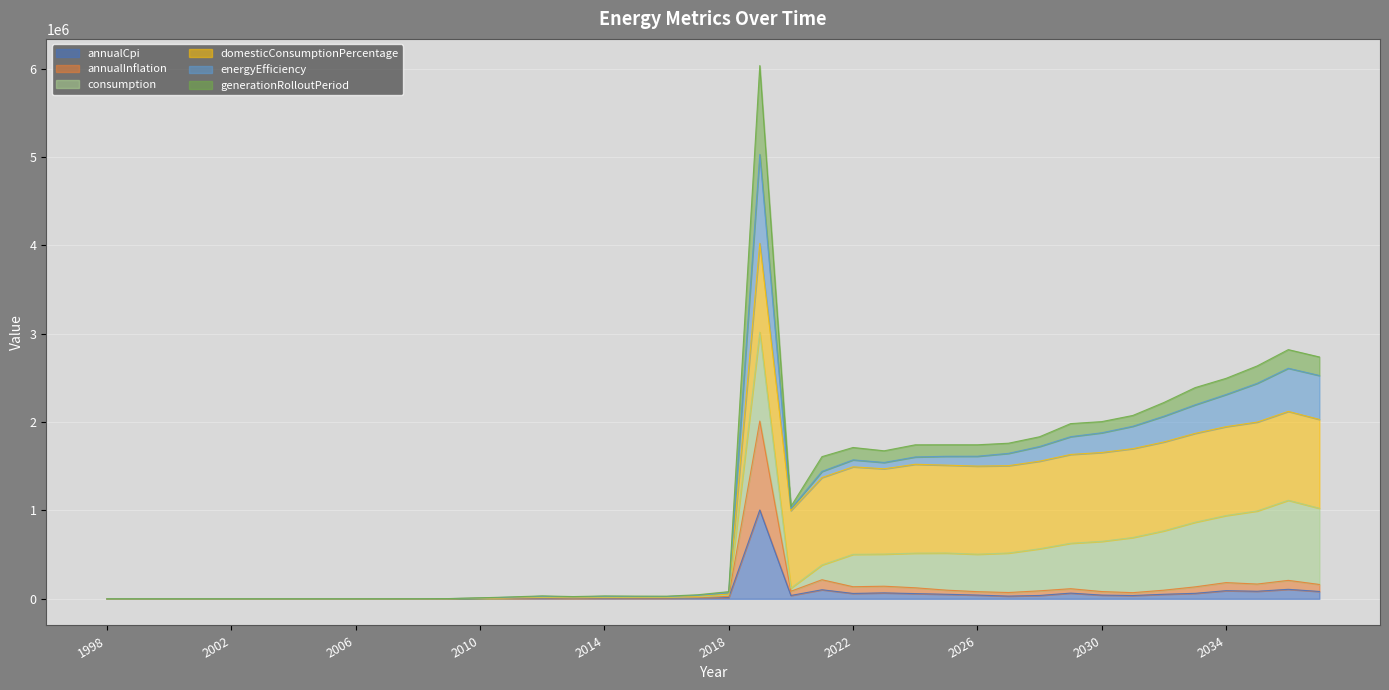

In domesticConsumptionPercentage, how many points are lower than both neighbors (excluding endpoints)?

5